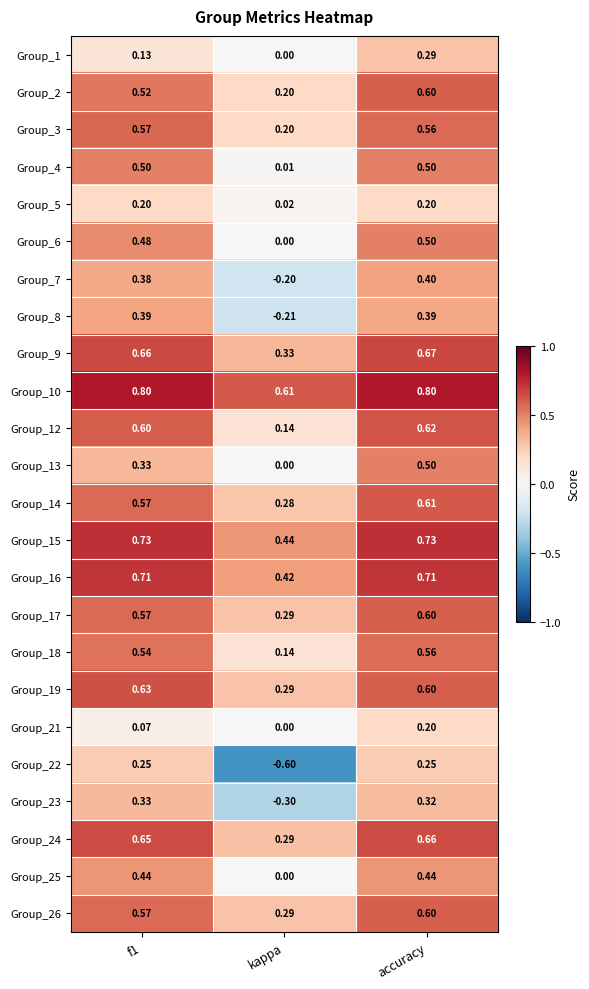

Which category has the lowest value across all series?

kappa